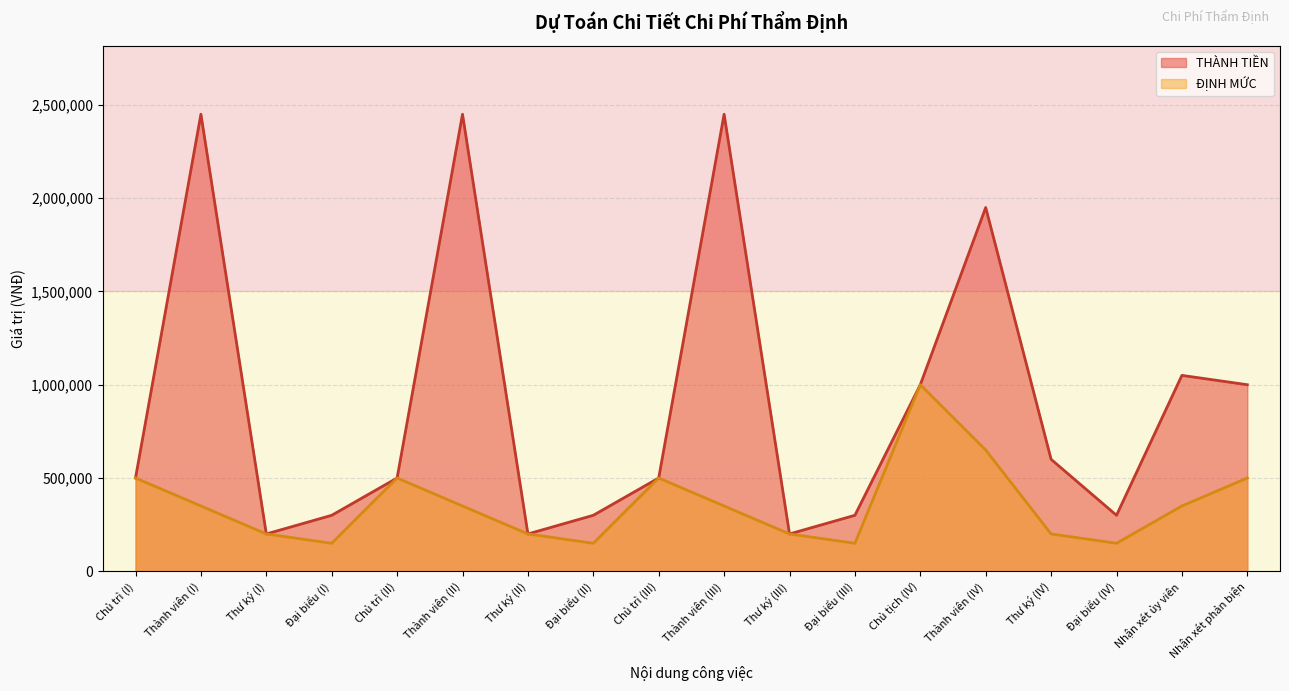

What is the difference between the maximum and minimum values in the ĐỊNH MỨC series?

850000